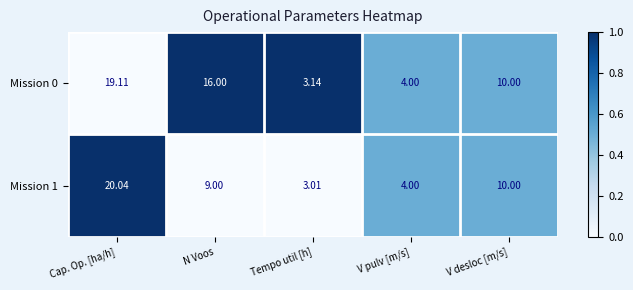

Where does the Mission 1 series first go above 9?

Cap. Op. [ha/h]